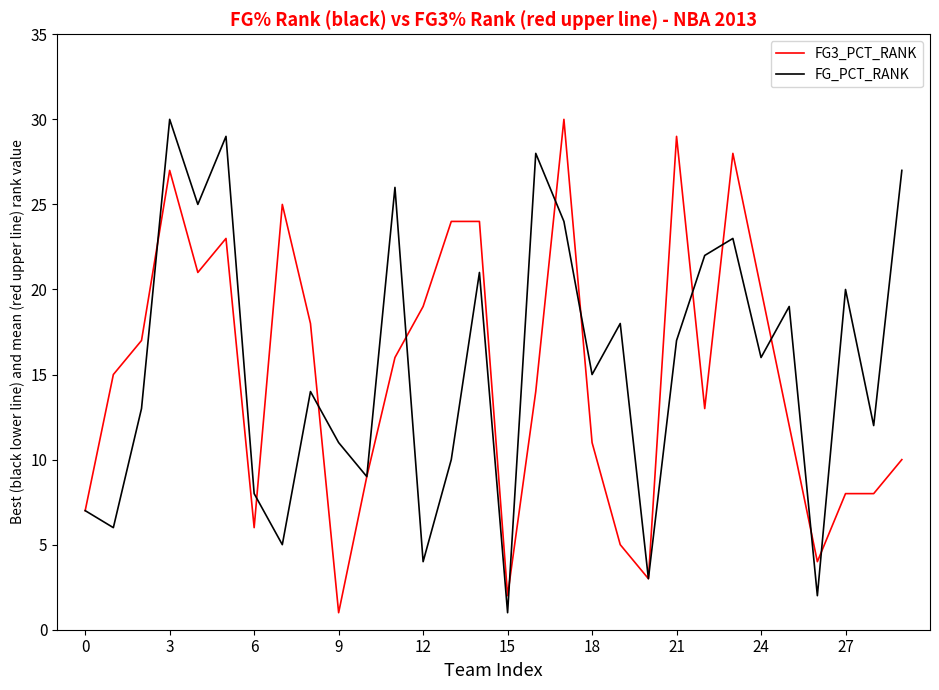

What is the greatest value displayed?

30